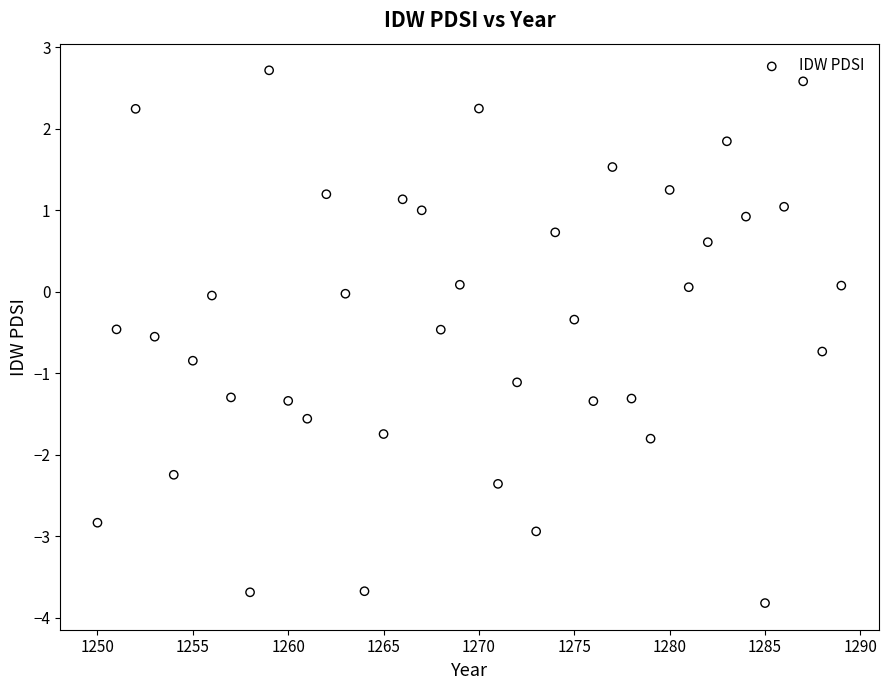

What is the range of Y values (max minus min)?

6.5